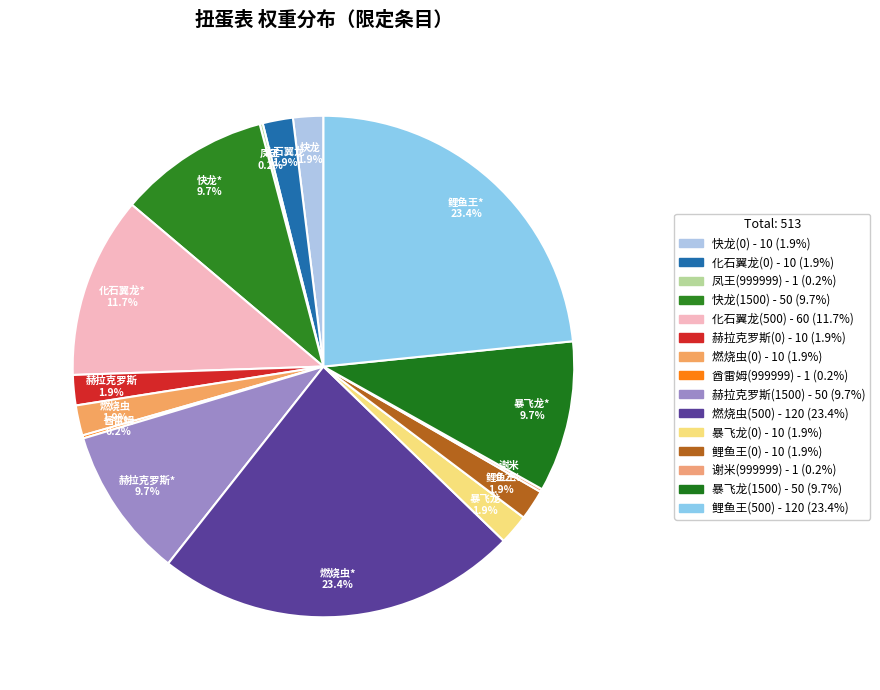

What percentage is the 燃烧虫(500) slice, to the nearest percent?

23%